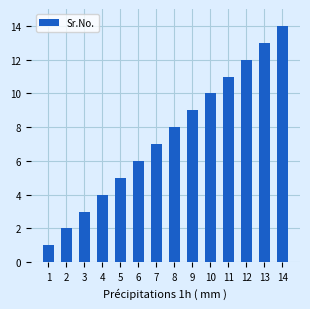

Reading left to right, list all the values displayed in this chart.

1=1	2=2	3=3	4=4	5=5	6=6	7=7	8=8	9=9	10=10	11=11	12=12	13=13	14=14